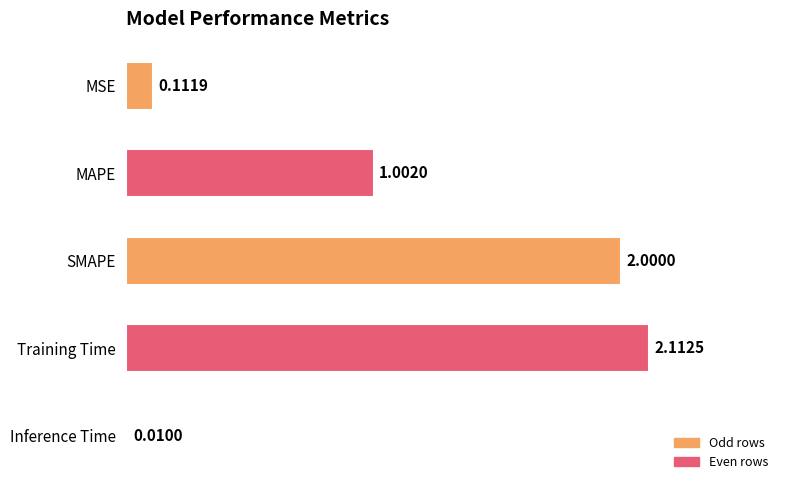

Does the chart contain any negative values?

No